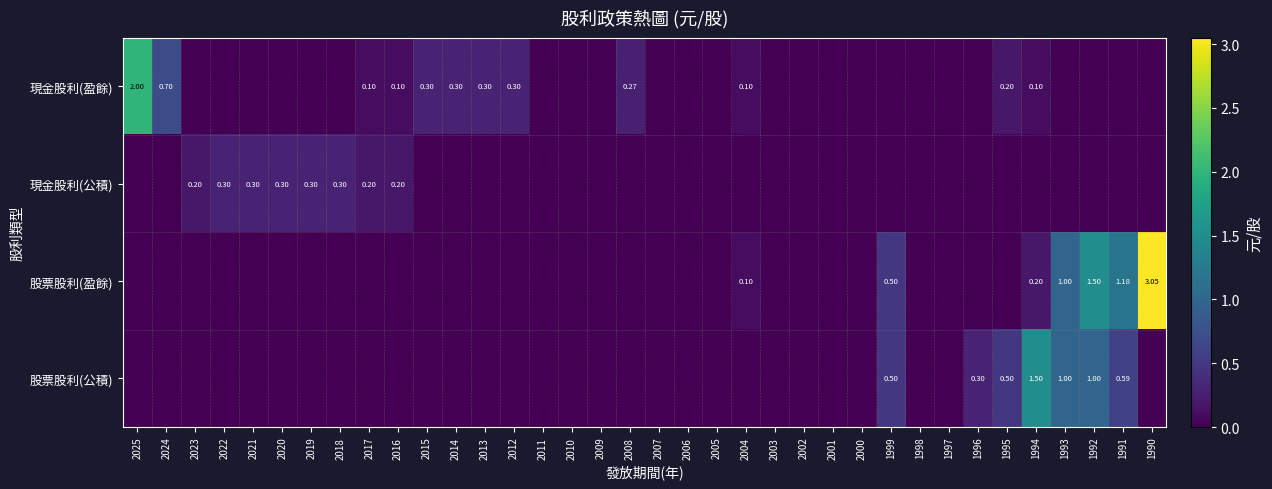

Which series has the widest spread of values?

股票股利(盈餘)